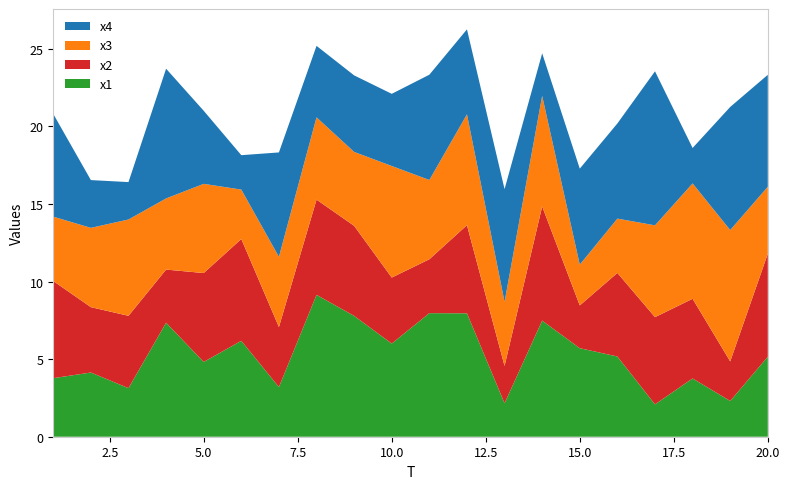

Reading left to right, extract all data points from this chart.

x1: 1=3.8	2=4.1	3=3.1	4=7.4	5=4.8	6=6.2	7=3.2	8=9.1	9=7.8	10=6.0	11=8.0	12=8.0	13=2.2	14=7.5	15=5.7	16=5.2	17=2.1	18=3.8	19=2.3	20=5.2
x2: 1=6.3	2=4.2	3=4.7	4=3.4	5=5.7	6=6.6	7=3.9	8=6.1	9=5.8	10=4.3	11=3.5	12=5.7	13=2.4	14=7.4	15=2.8	16=5.4	17=5.6	18=5.1	19=2.5	20=6.6
x3: 1=4.2	2=5.1	3=6.2	4=4.6	5=5.8	6=3.2	7=4.5	8=5.3	9=4.8	10=7.2	11=5.1	12=7.1	13=4.1	14=7.1	15=2.6	16=3.5	17=5.9	18=7.4	19=8.5	20=4.3
x4: 1=6.6	2=3.1	3=2.4	4=8.4	5=4.7	6=2.2	7=6.7	8=4.6	9=4.9	10=4.7	11=6.8	12=5.5	13=7.3	14=2.7	15=6.2	16=6.1	17=9.9	18=2.3	19=7.9	20=7.2